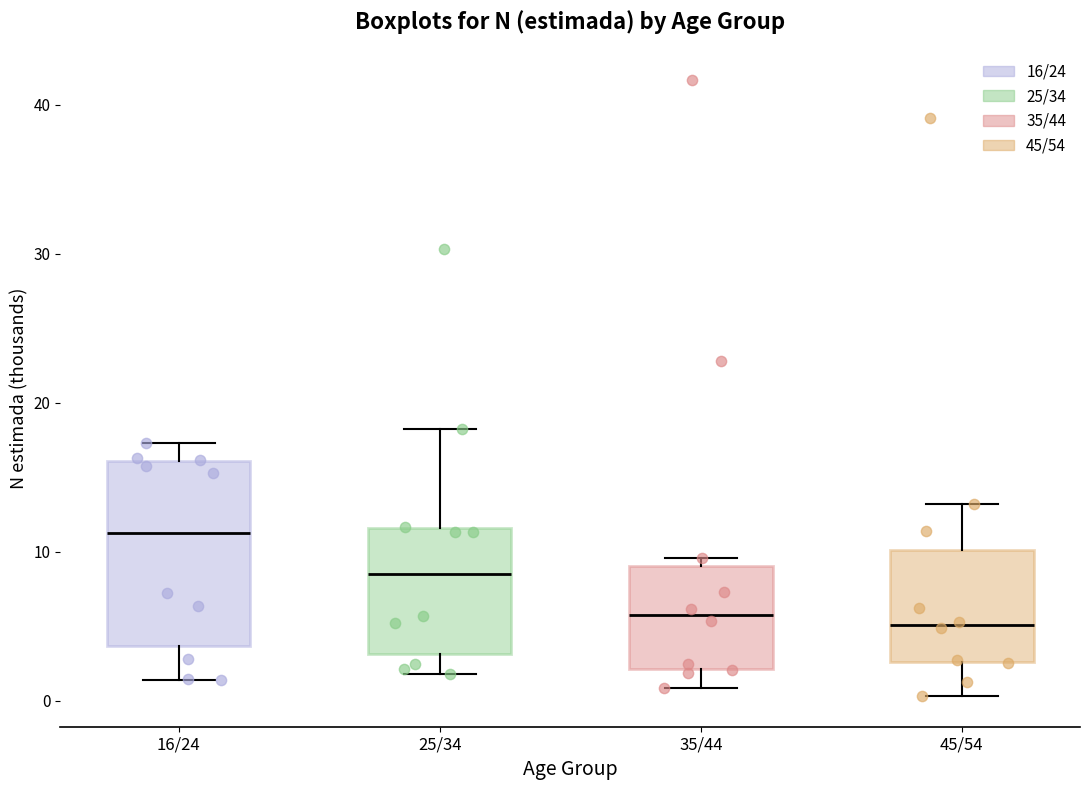

Where does the lower whisker of the box for 16/24 end on the y-axis? The values are not printed on the chart, so give them approximately, as read against the axis.

1